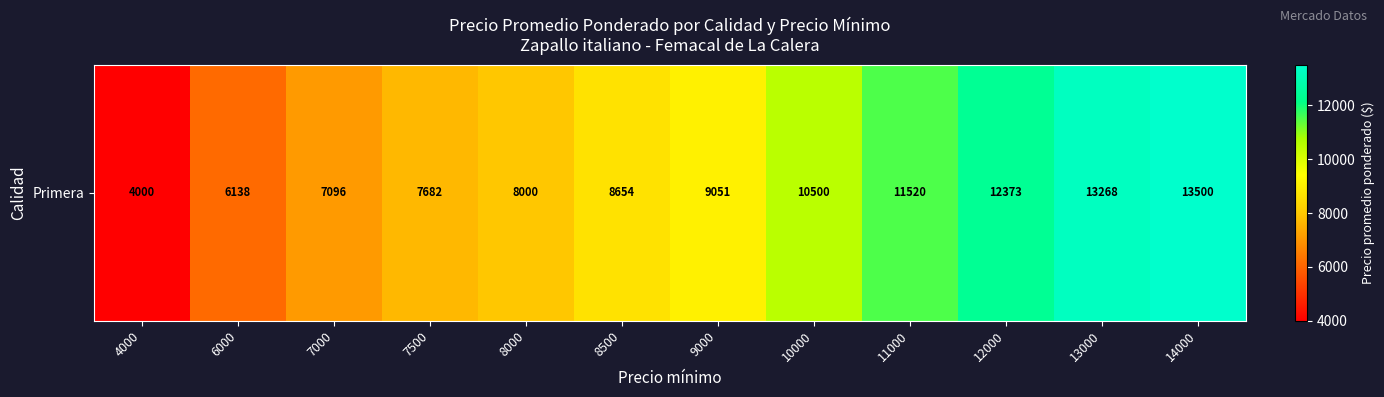

Rank the categories by value from lowest to highest.

4000, 6000, 7000, 7500, 8000, 8500, 9000, 10000, 11000, 12000, 13000, 14000